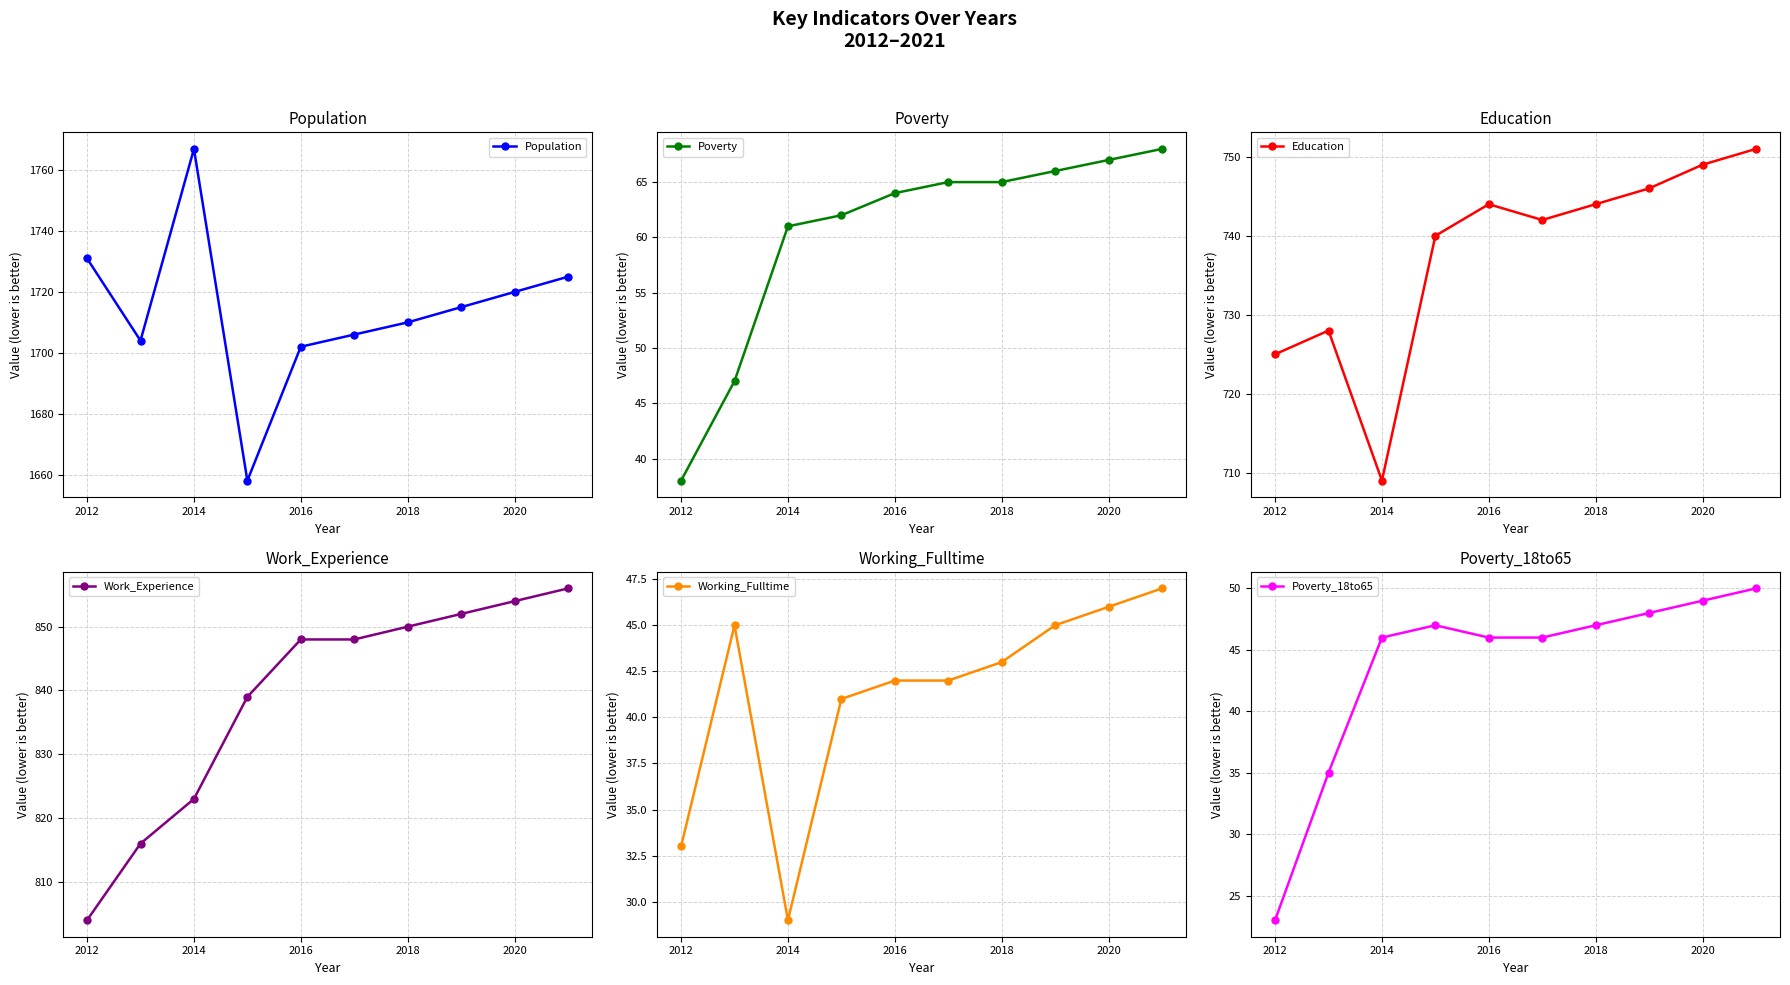

True or false: Work_Experience and Population intersect in this chart.

False